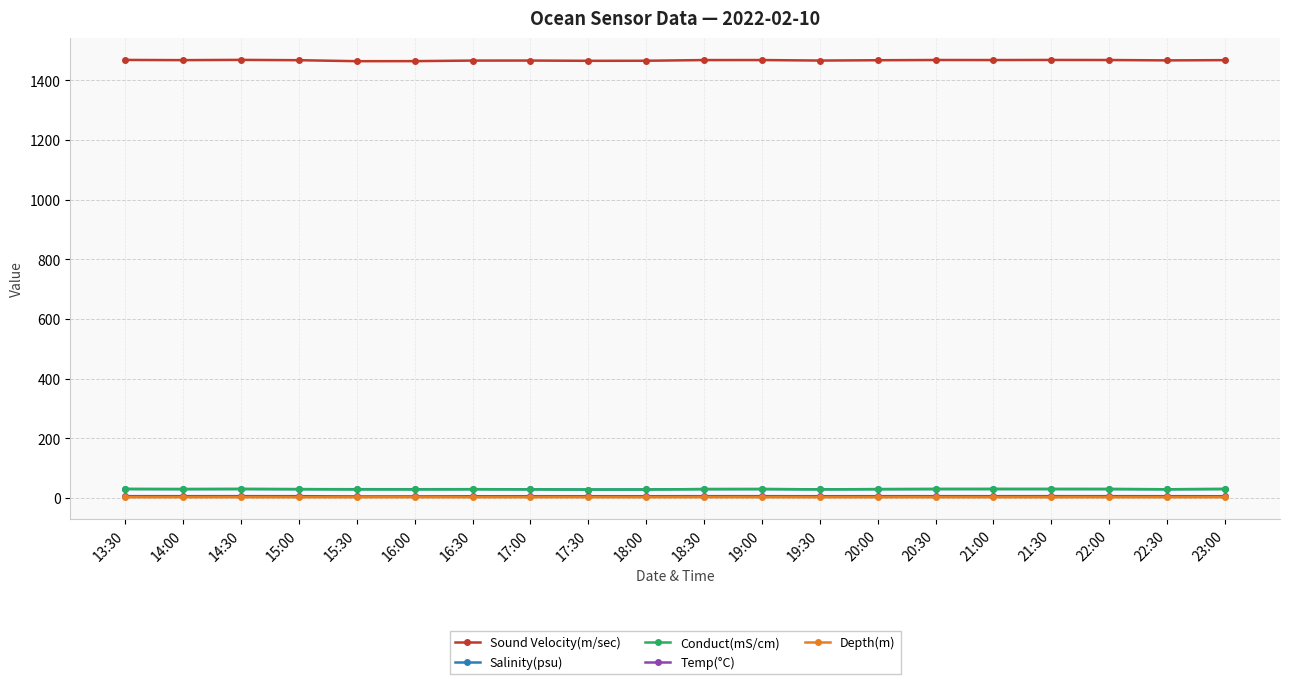

Which series has the largest total across all categories?

Sound Velocity(m/sec)